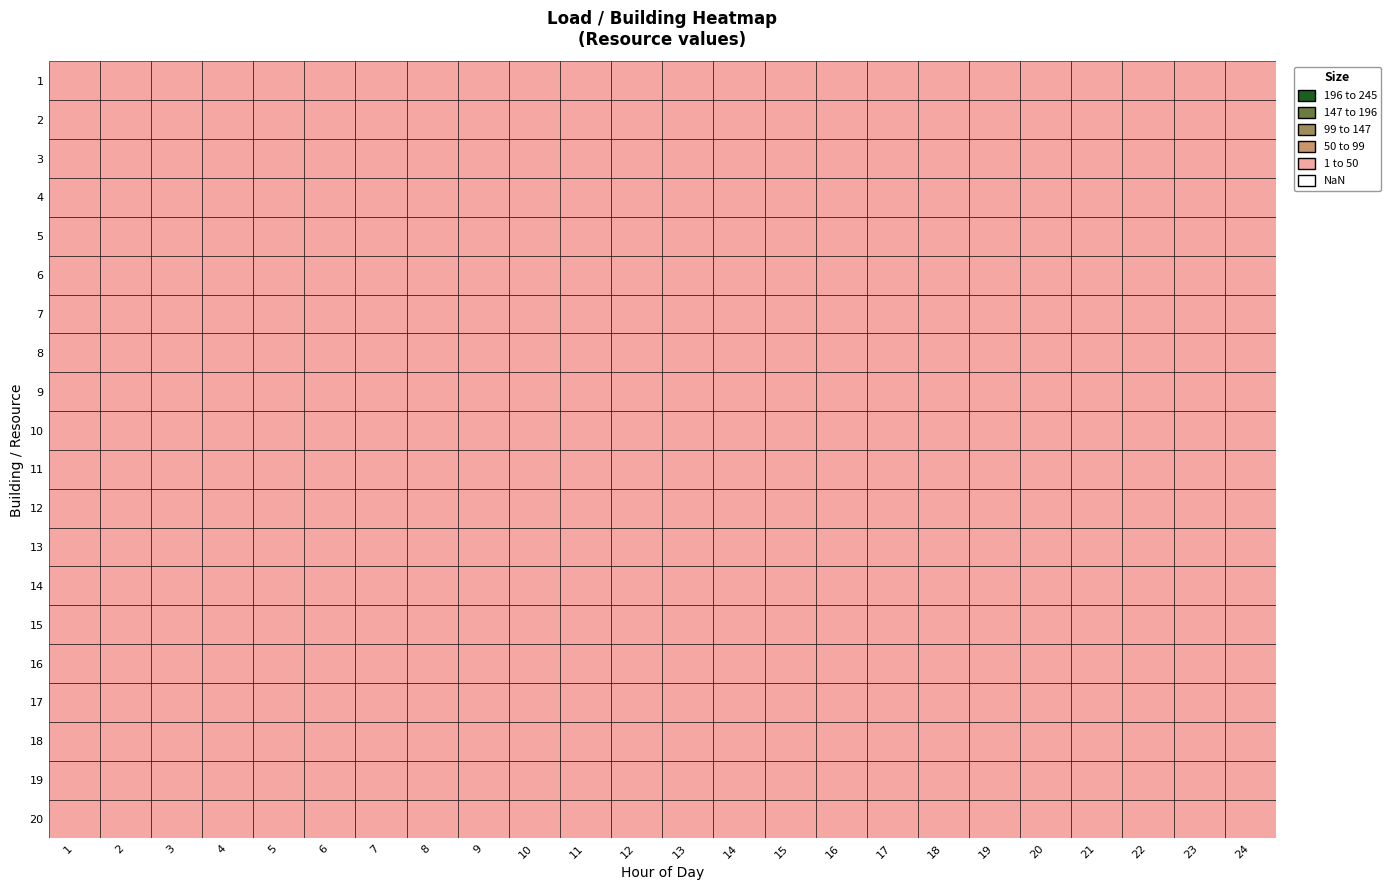

True or false: 10 has a value of 19 at 9.

True